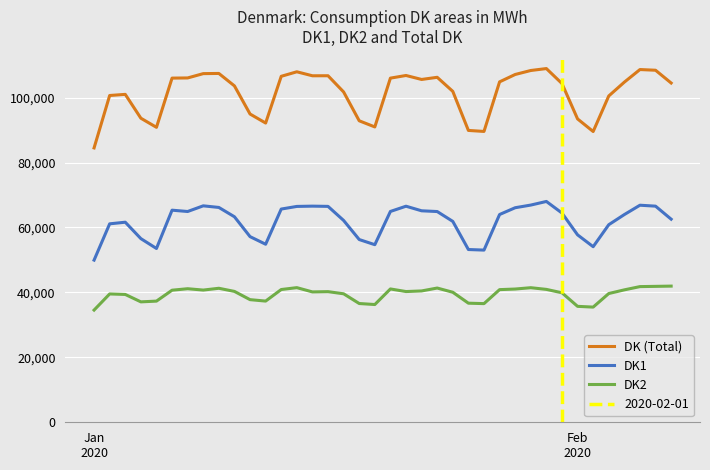

In DK1, how many points are lower than both neighbors (excluding endpoints)?

6